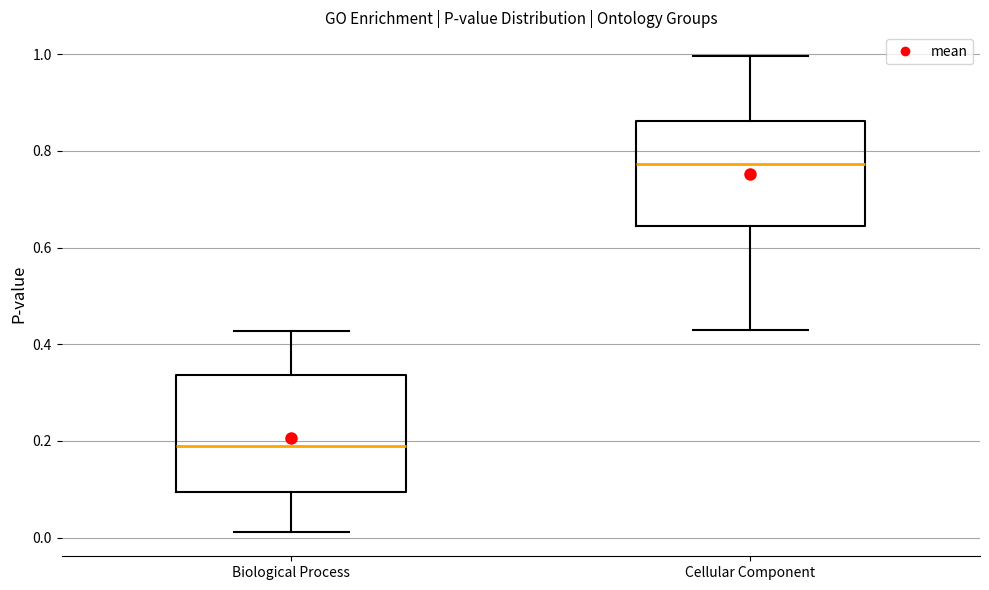

Where does the median line of the box for Biological Process sit on the y-axis? The values are not printed on the chart, so give them approximately, as read against the axis.

0.18